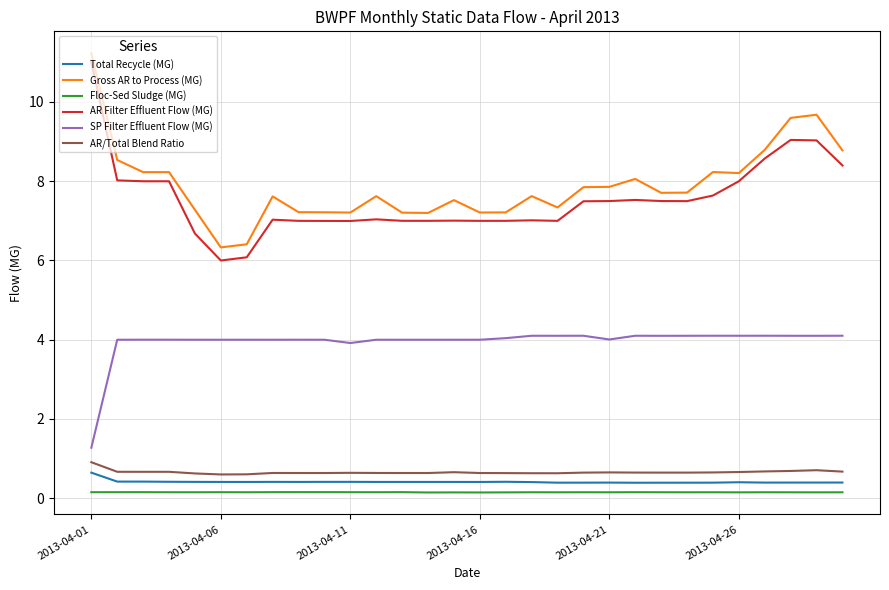

True or false: SP Filter Effluent Flow (MG) and Gross AR to Process (MG) cross at least once.

False